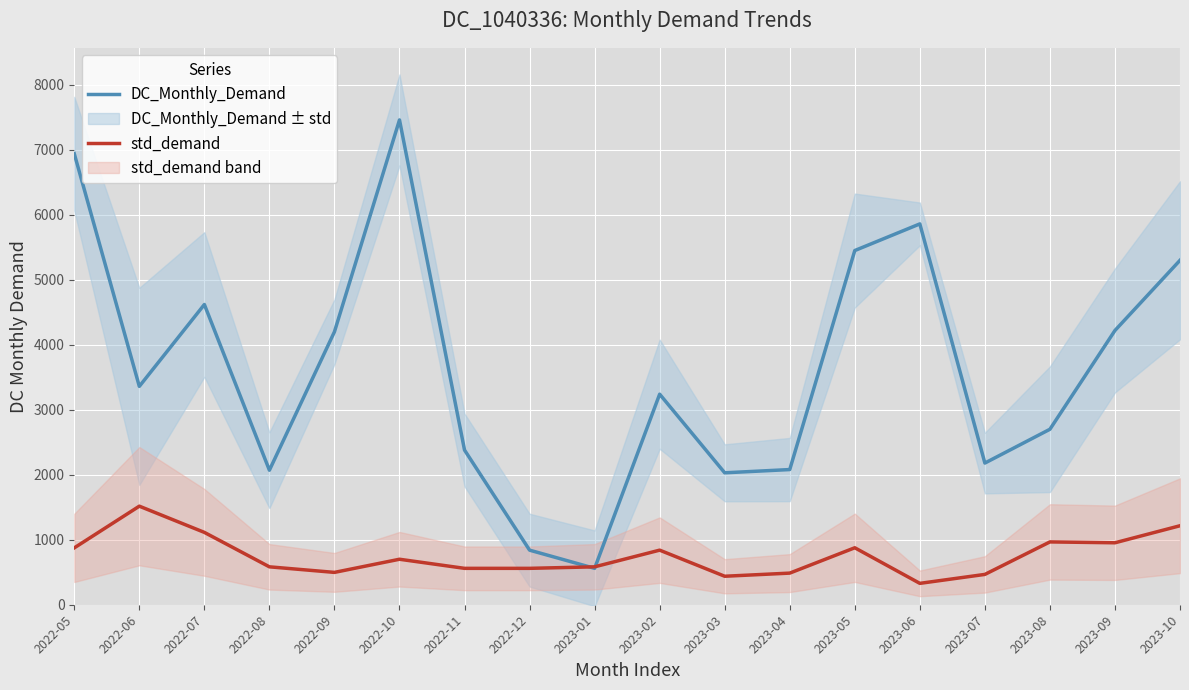

At which label is std_demand closest to 922?

2023-09